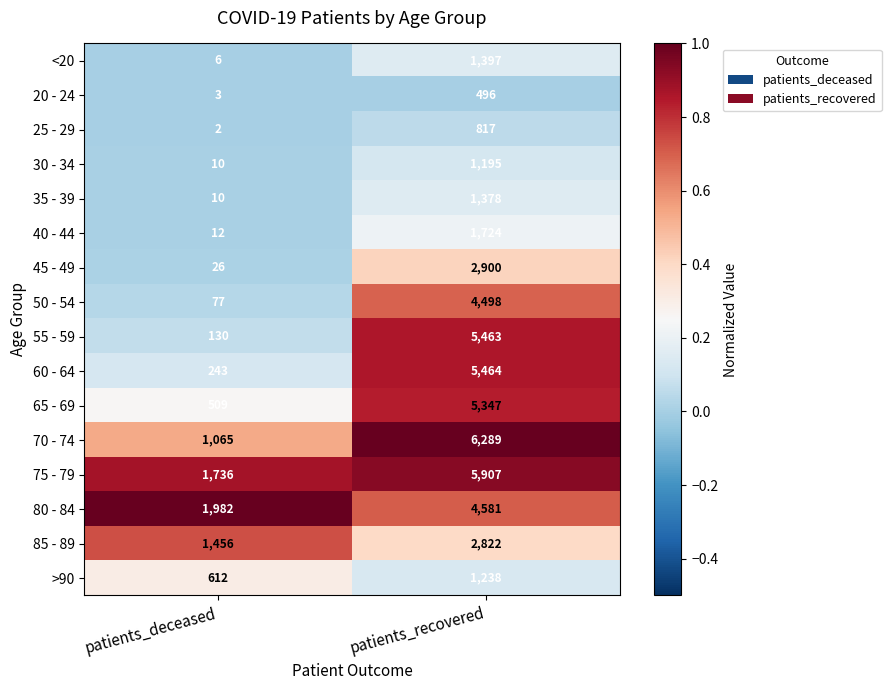

The value of 20 - 24 at patients_recovered is 496. True or false?

True